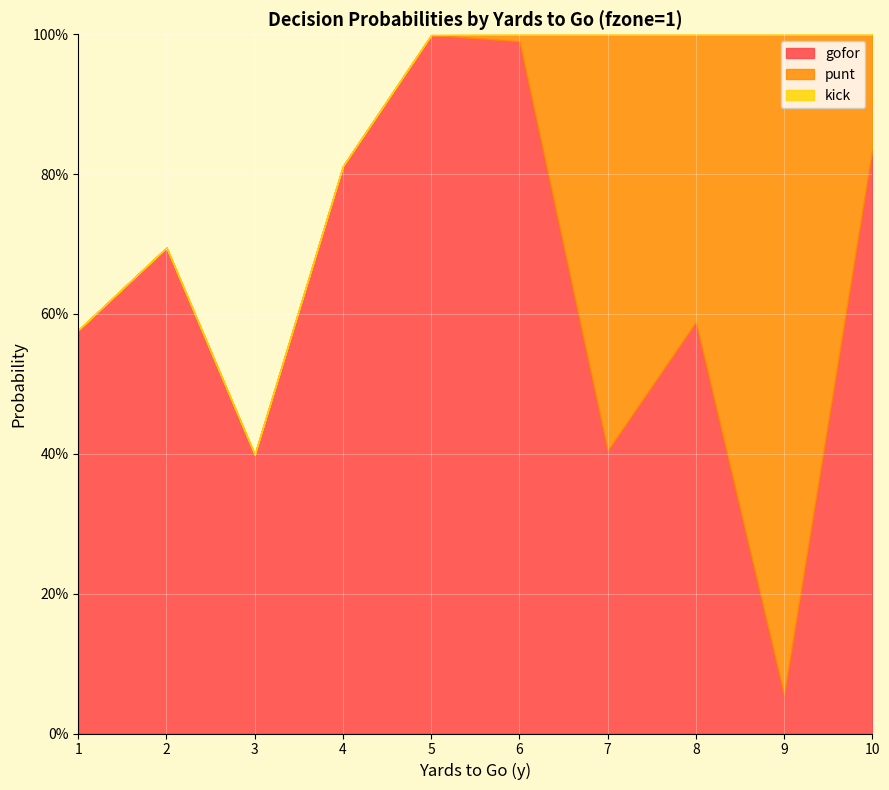

Is it true that kick equals 0.0 at 1?

True